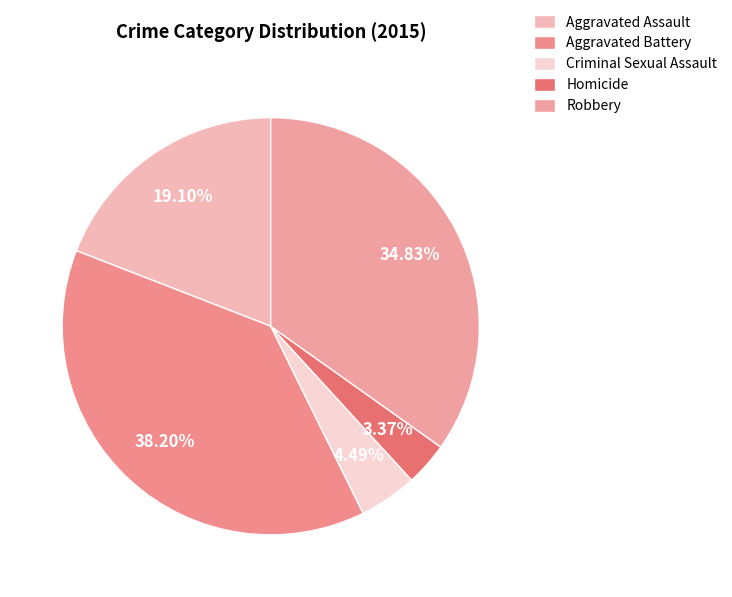

Is there any slice that represents more than half of the pie?

No